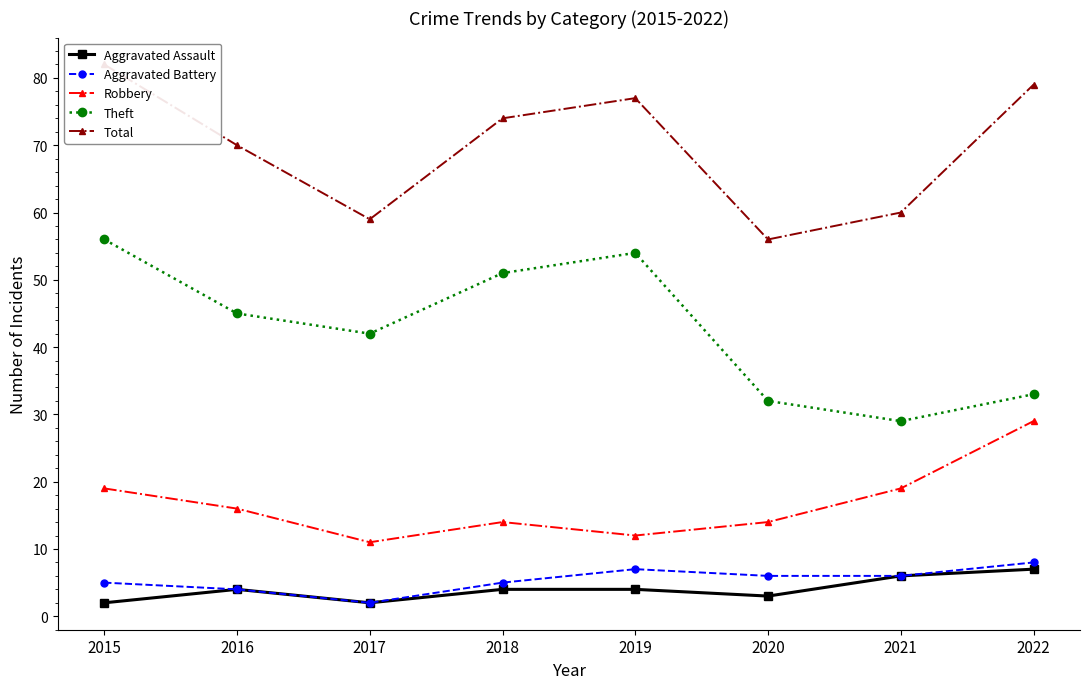

The value of Aggravated Assault at 2018 is 4. True or false?

True